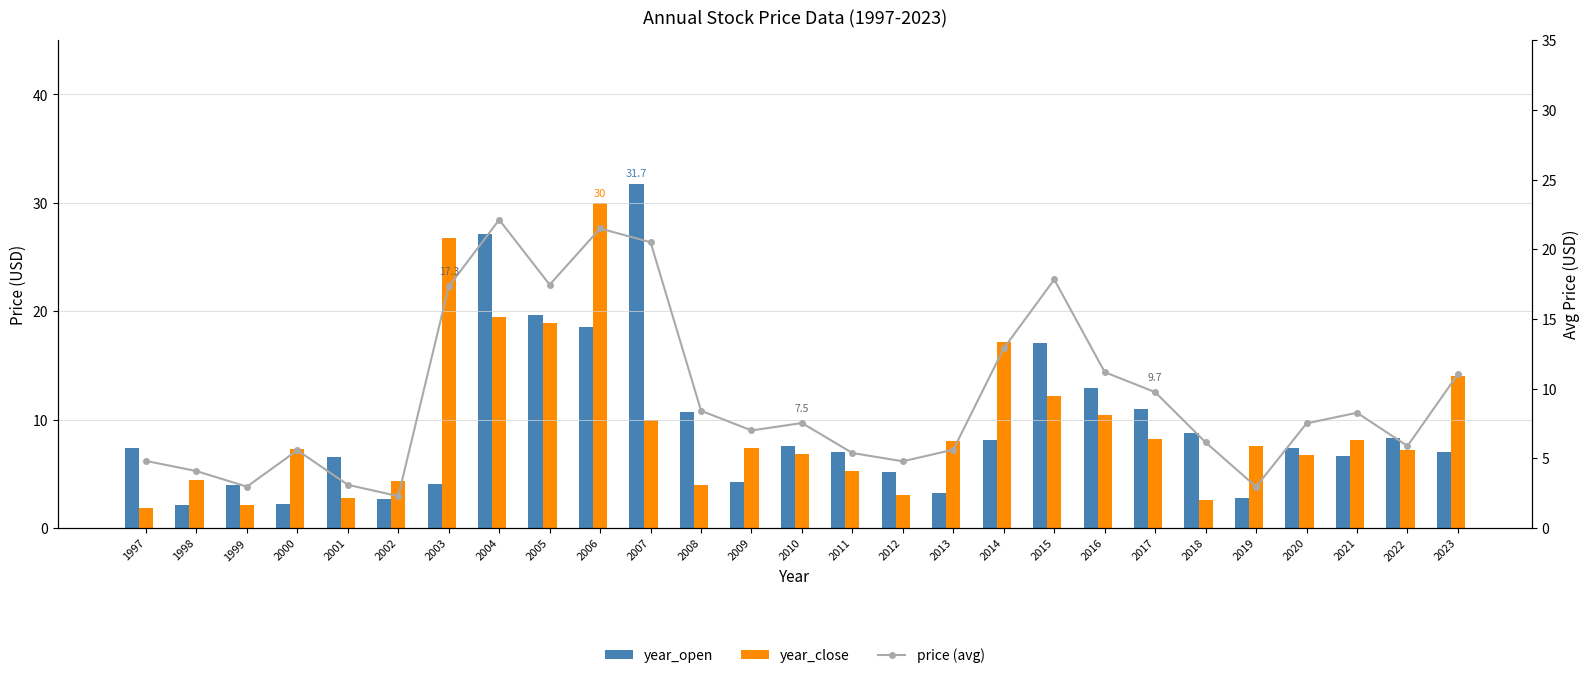

The price (avg) series shows 3.0 at 2019. True or false?

True